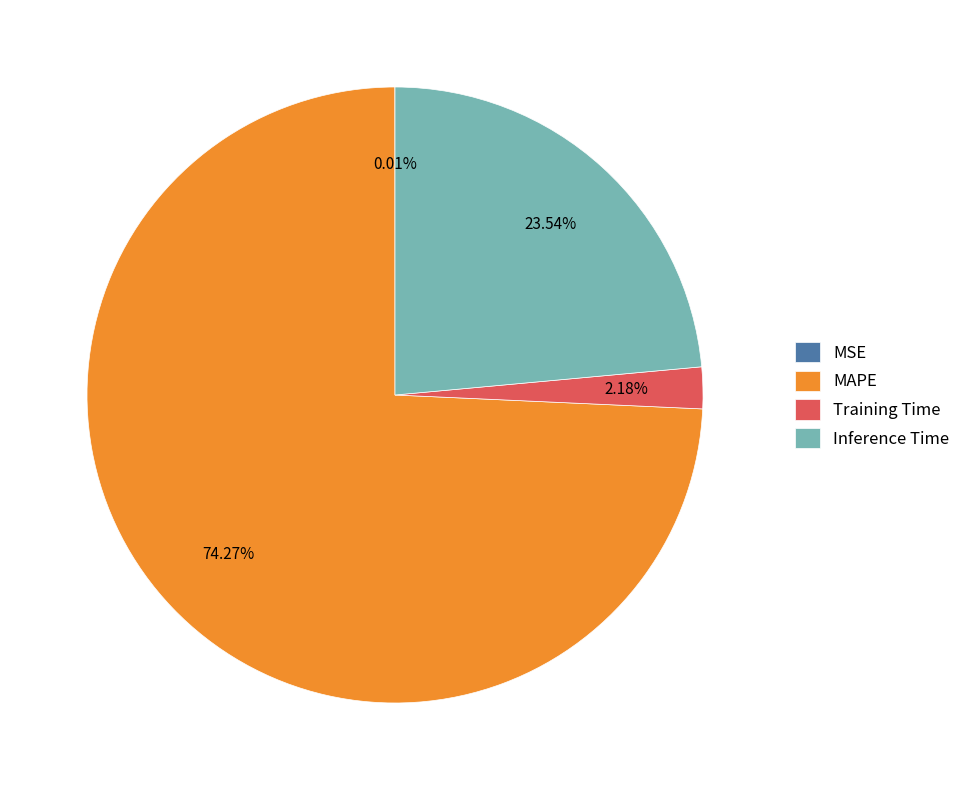

Which slice represents more than half of the pie?

MAPE